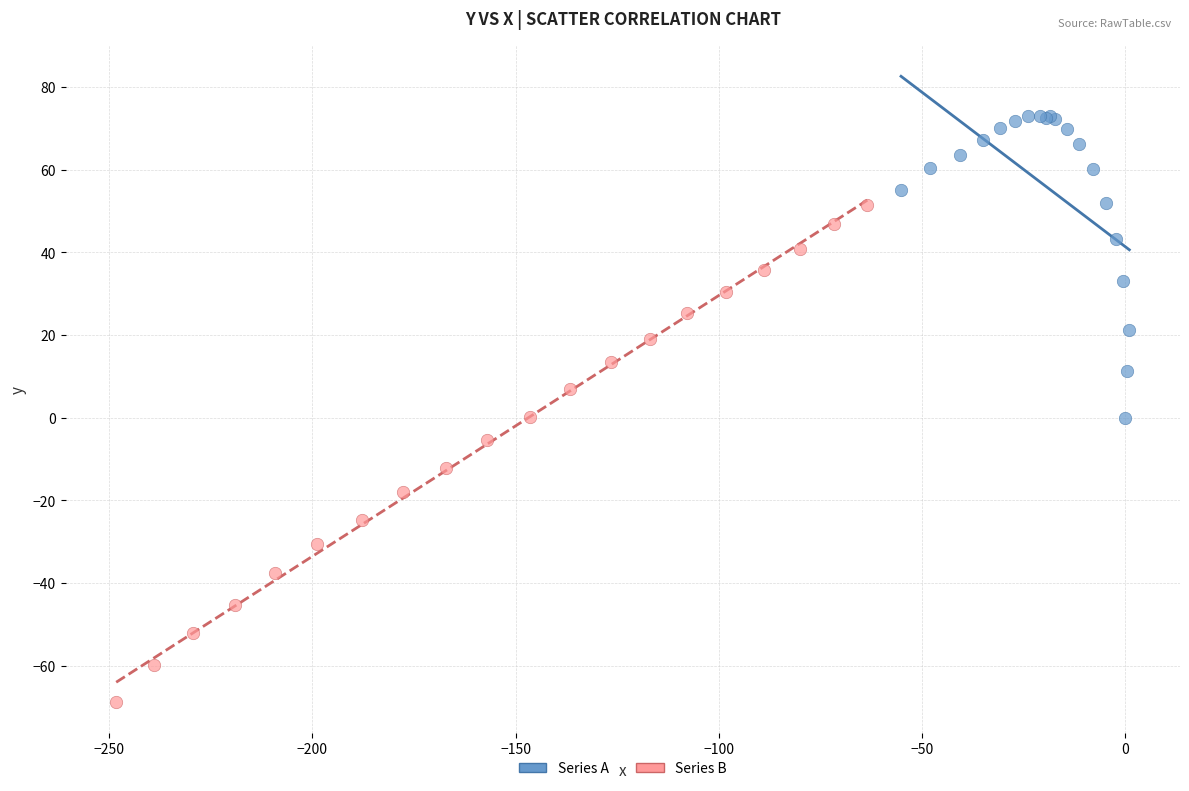

Which series contains the highest Y value?

Series A